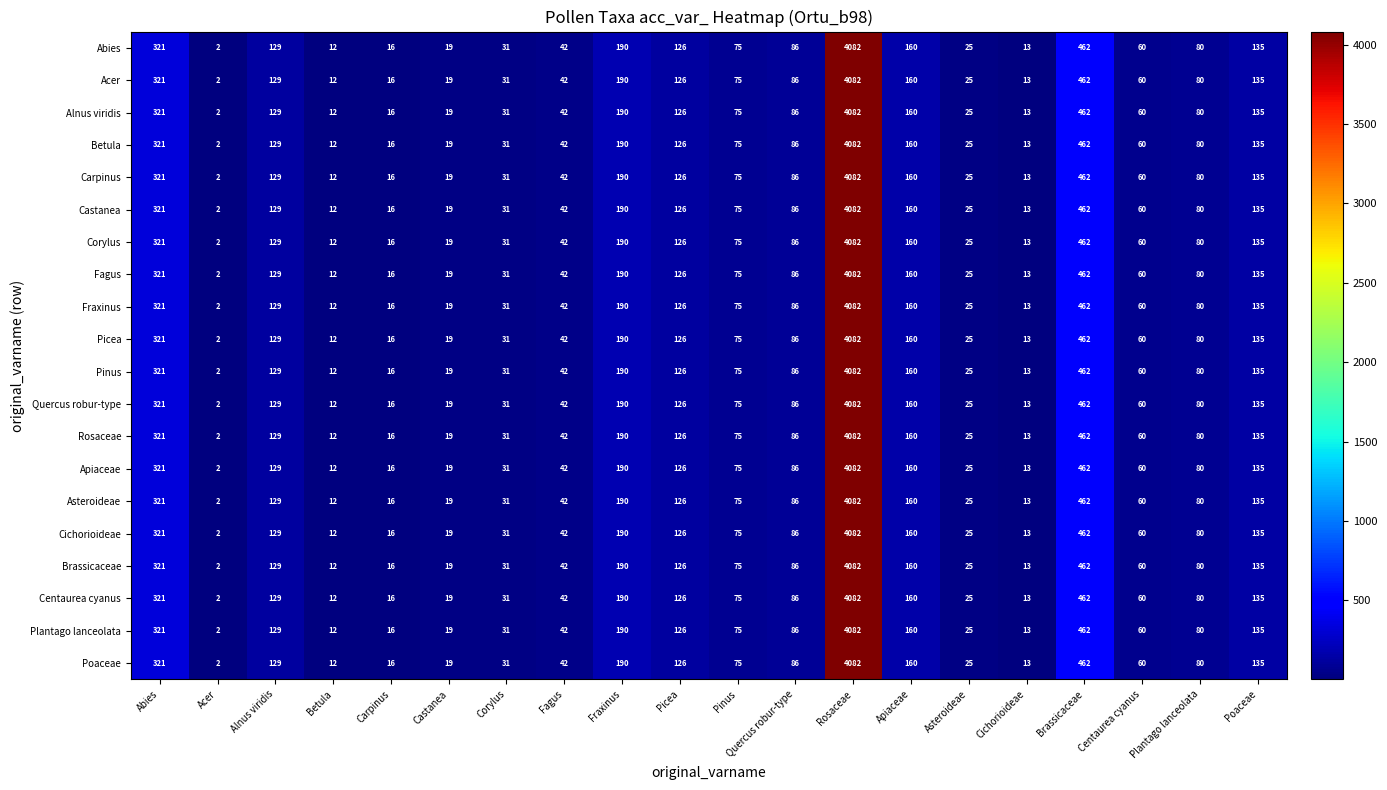

How many categories are shown in the chart?

20